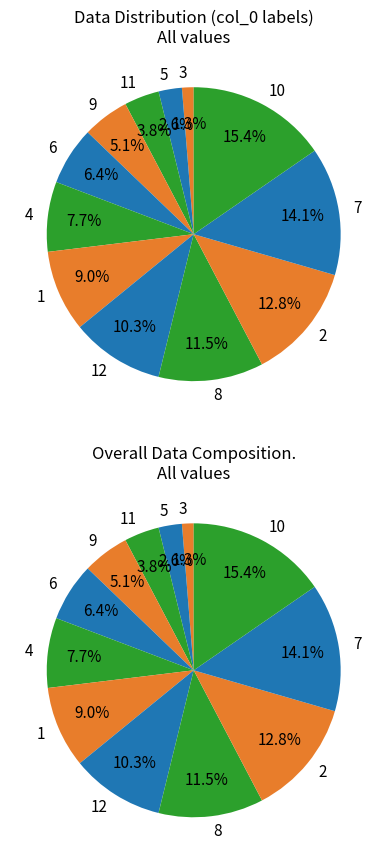

To the nearest percent, what is the difference between the 7 and 11 slice percentages?

10%